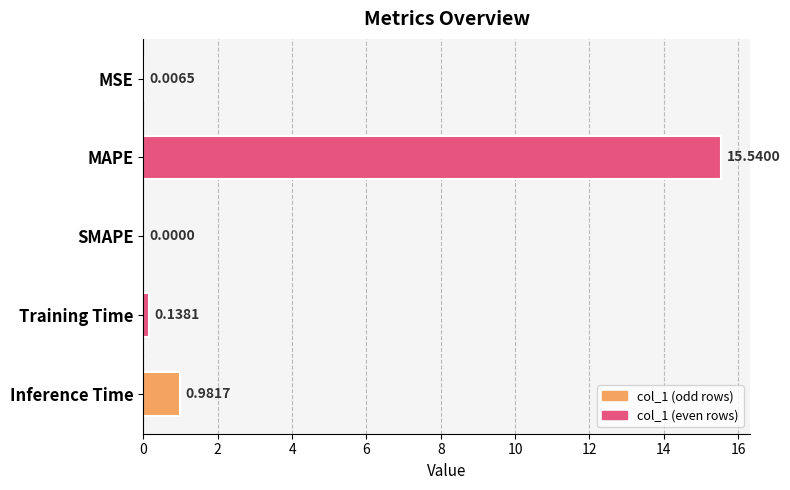

What is the change in value from MSE to Inference Time?

+1.0